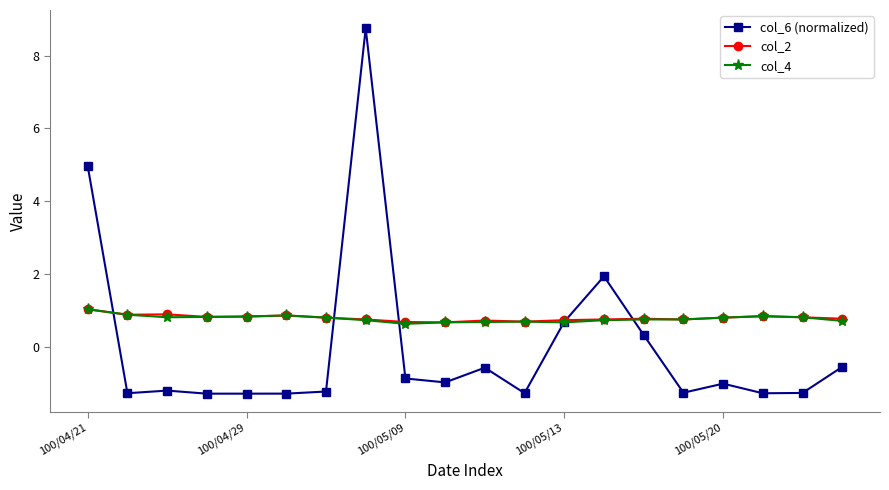

What is the value of the col_4 point at the 5th from the left?

0.8